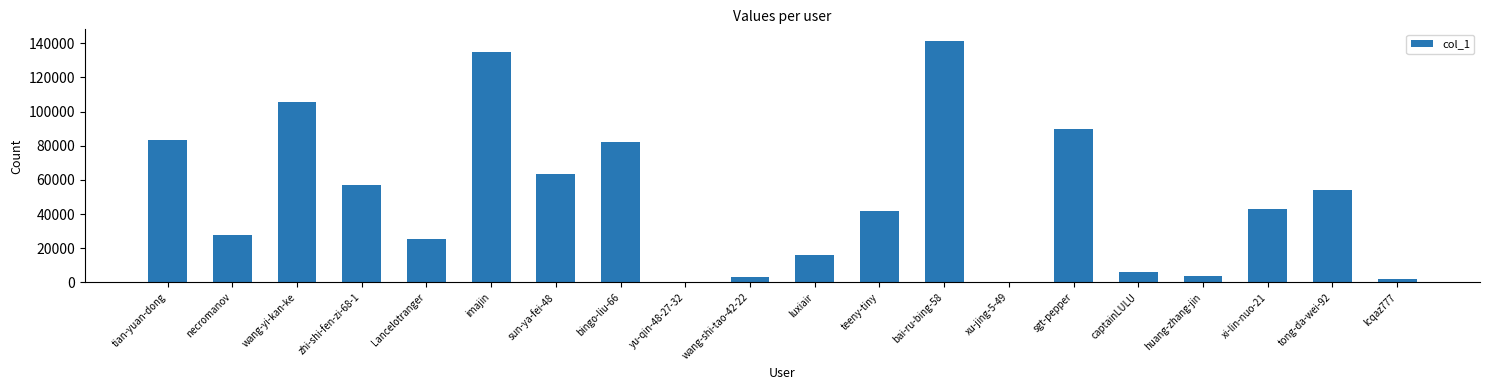

Which has a higher value, luxiair or bingo-liu-66?

bingo-liu-66